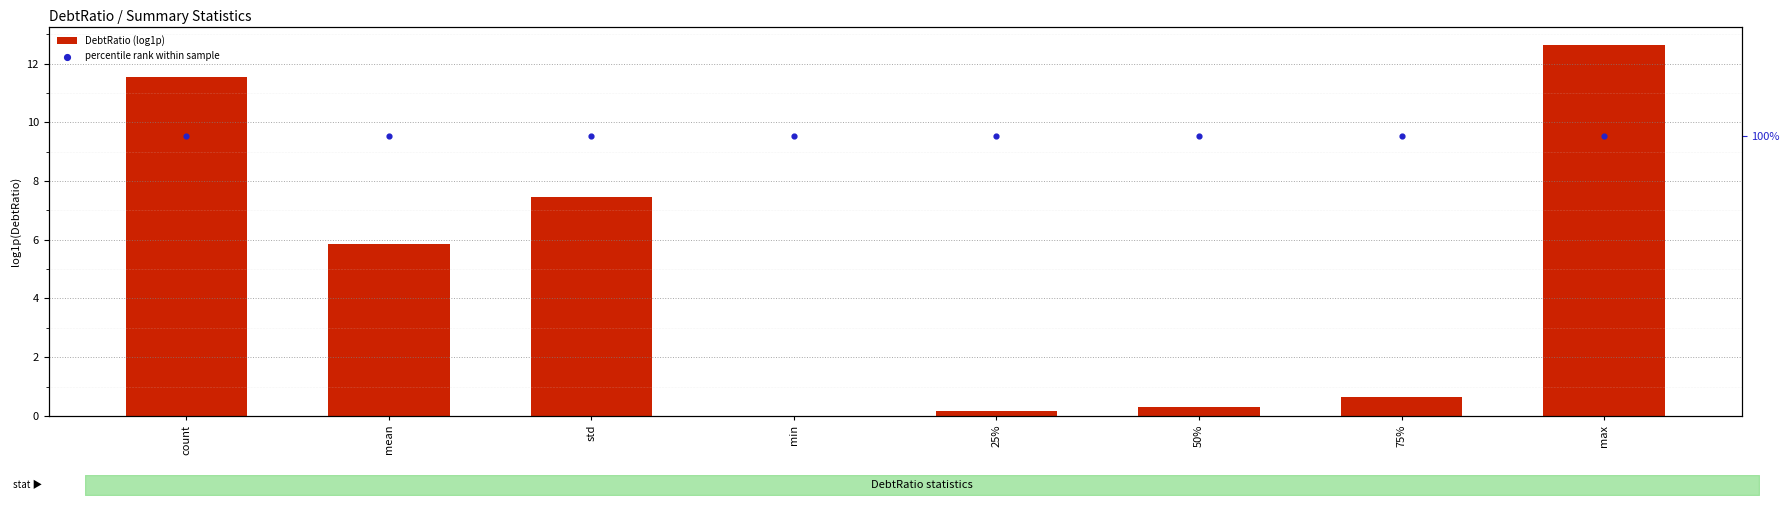

Which series reaches the minimum Y coordinate?

DebtRatio (log1p)